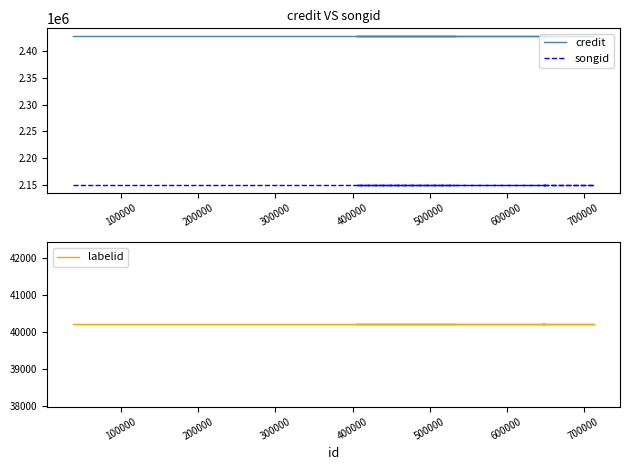

True or false: labelid has a value of 40198 at 200000.

True